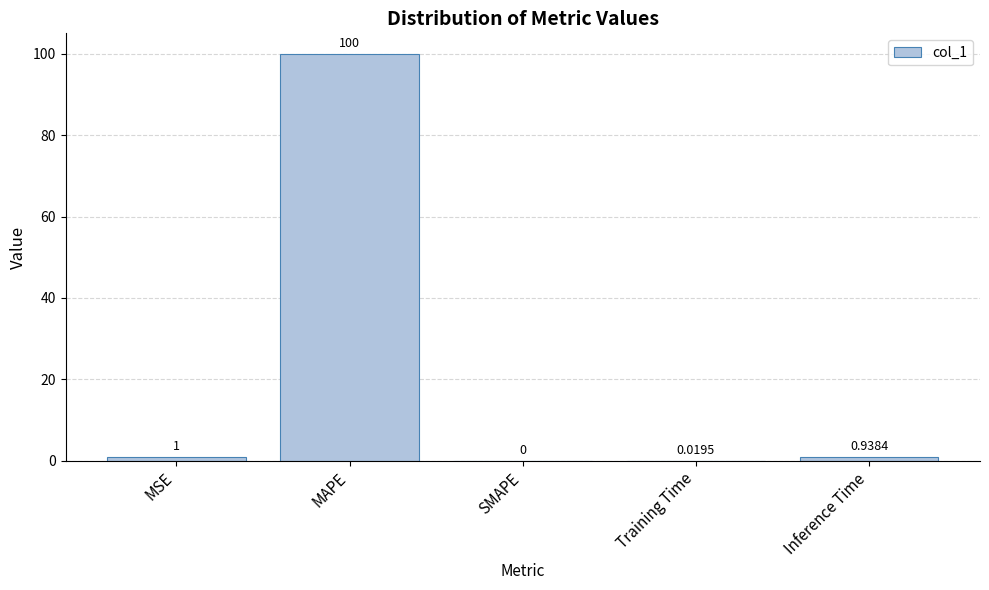

Which has a higher value, MSE or SMAPE?

MSE